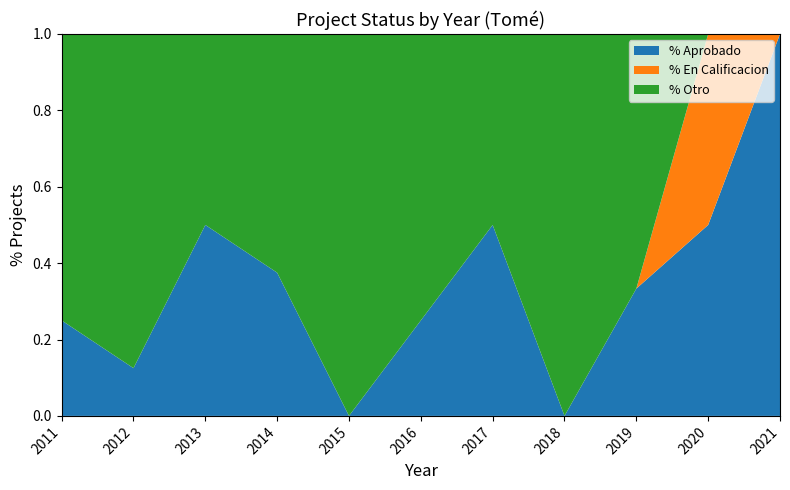

What is the maximum value for % Aprobado?

1.0